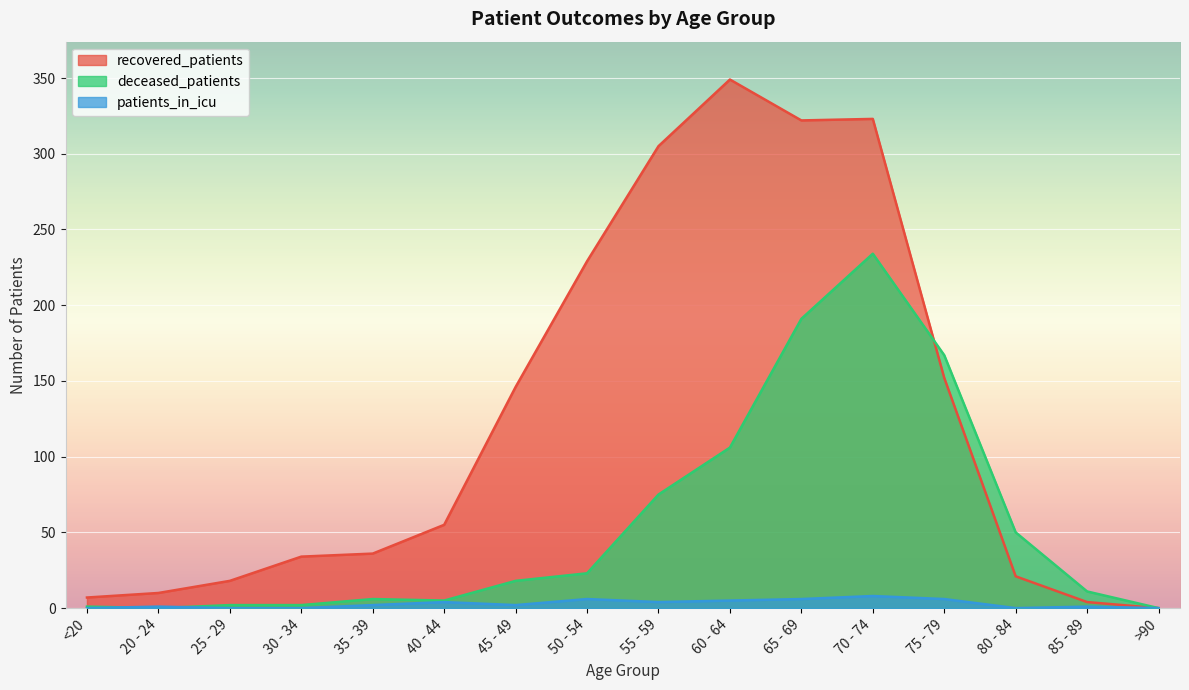

What is the sum of the recovered_patients values at 75 - 79 and 80 - 84?

173